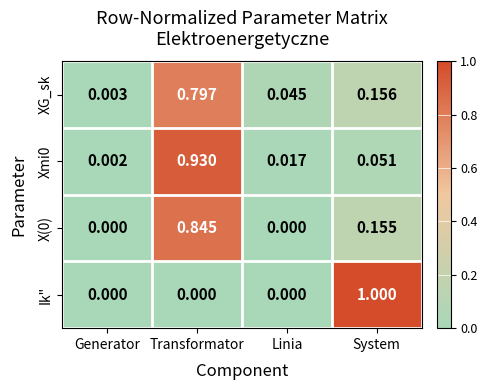

Which series has the largest range (max minus min)?

Ik"